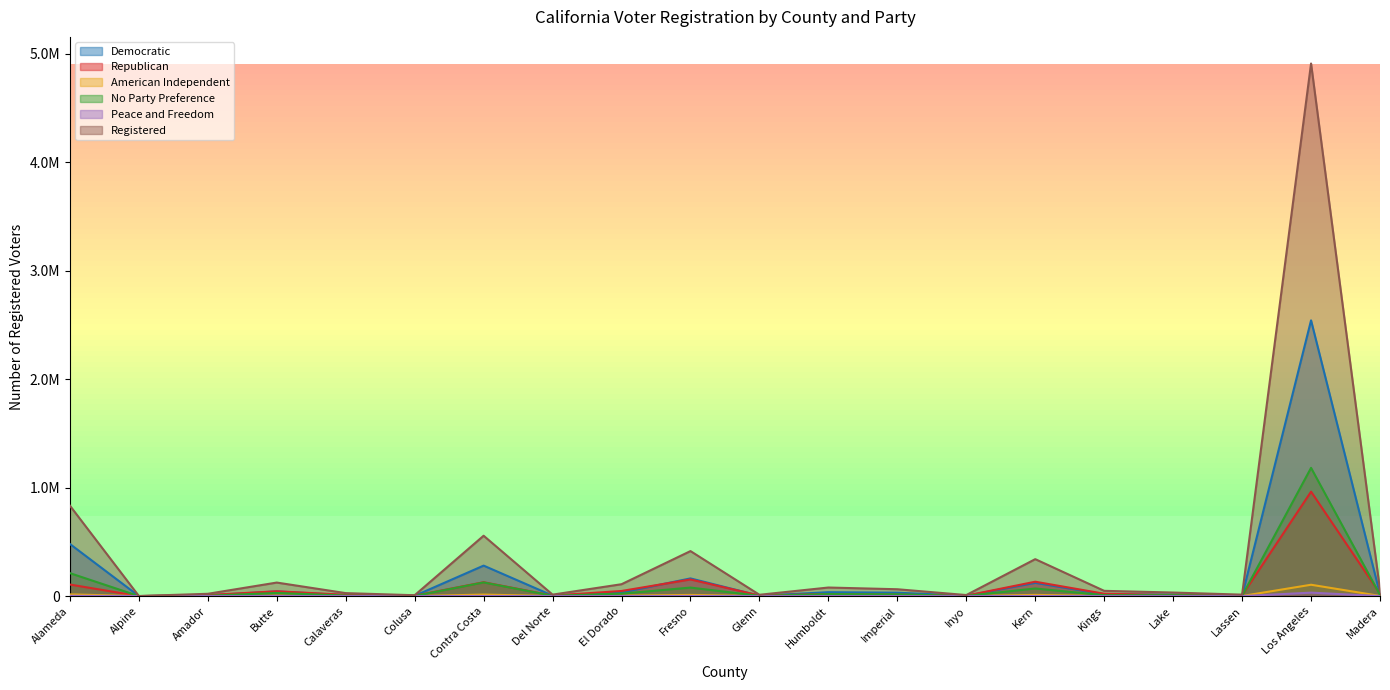

True or false: Republican has a value of 11889 at Calaveras.

True